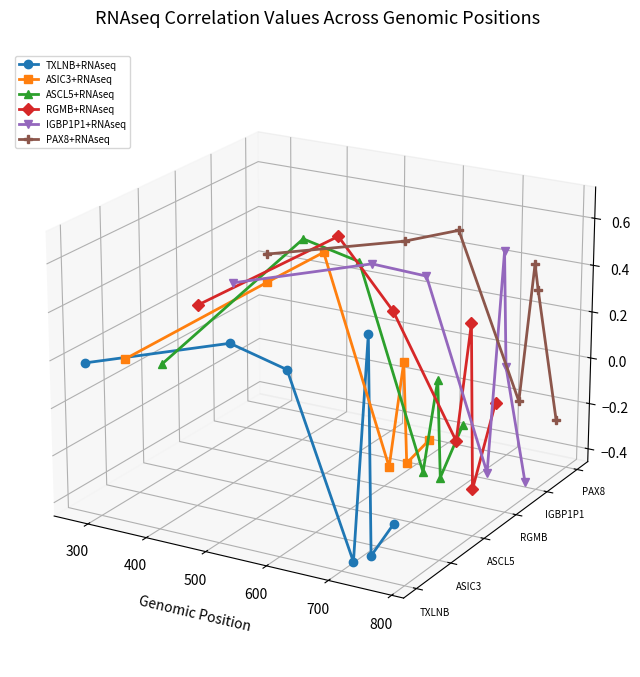

How many values in RGMB+RNAseq are above zero?

4